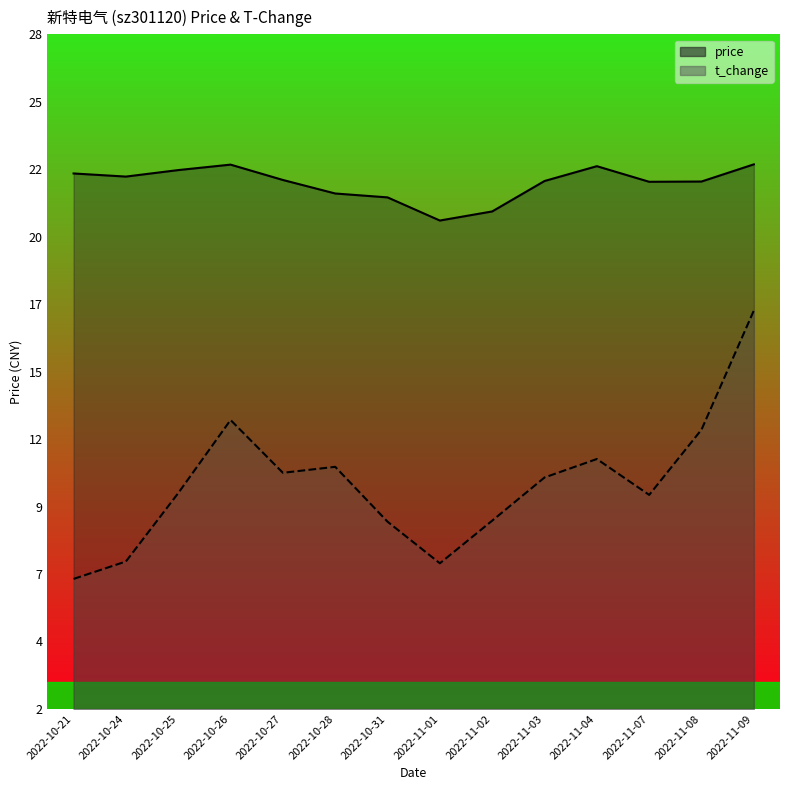

Where is the first local maximum for t_change?

2022-10-26